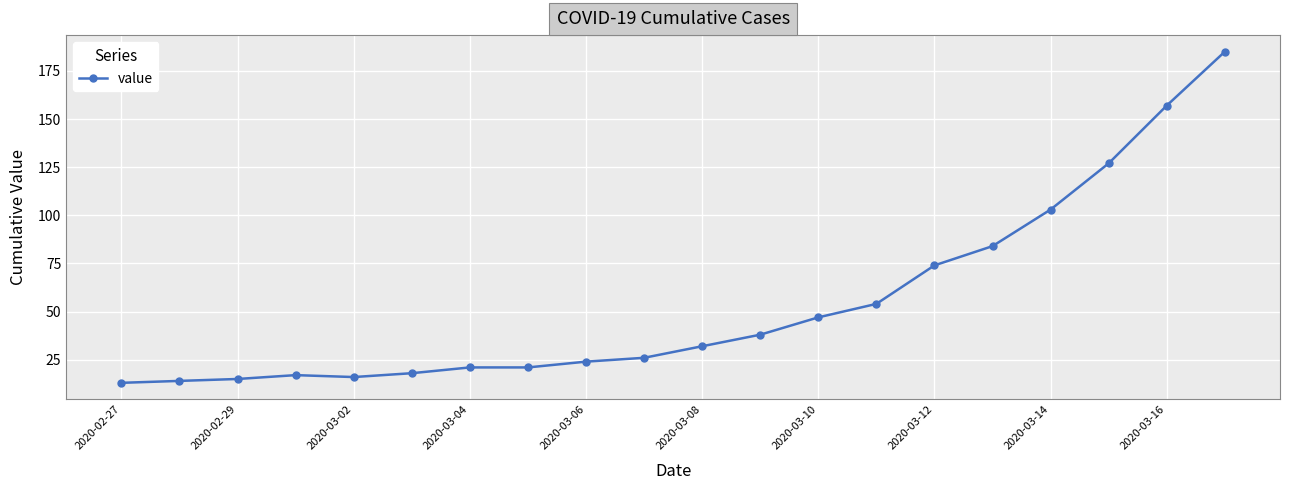

What is the sum of all values?

1086